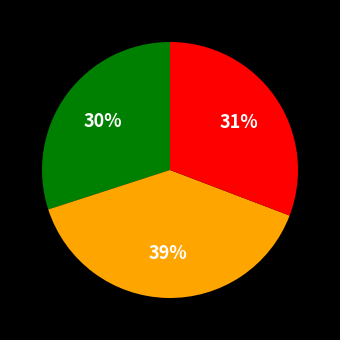

To the nearest percent, what is the average slice percentage?

33%